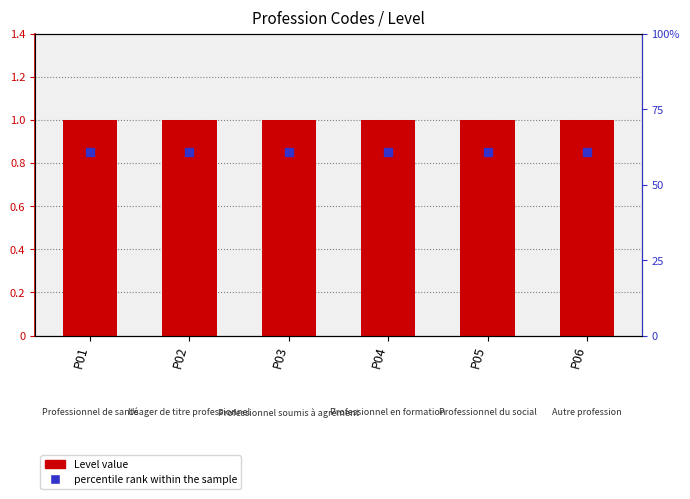

Reading right to left, what are all the values shown in this chart?

percentile rank within the sample: 0.8	0.8	0.8	0.8	0.8	0.8
Level: 1.0	1.0	1.0	1.0	1.0	1.0